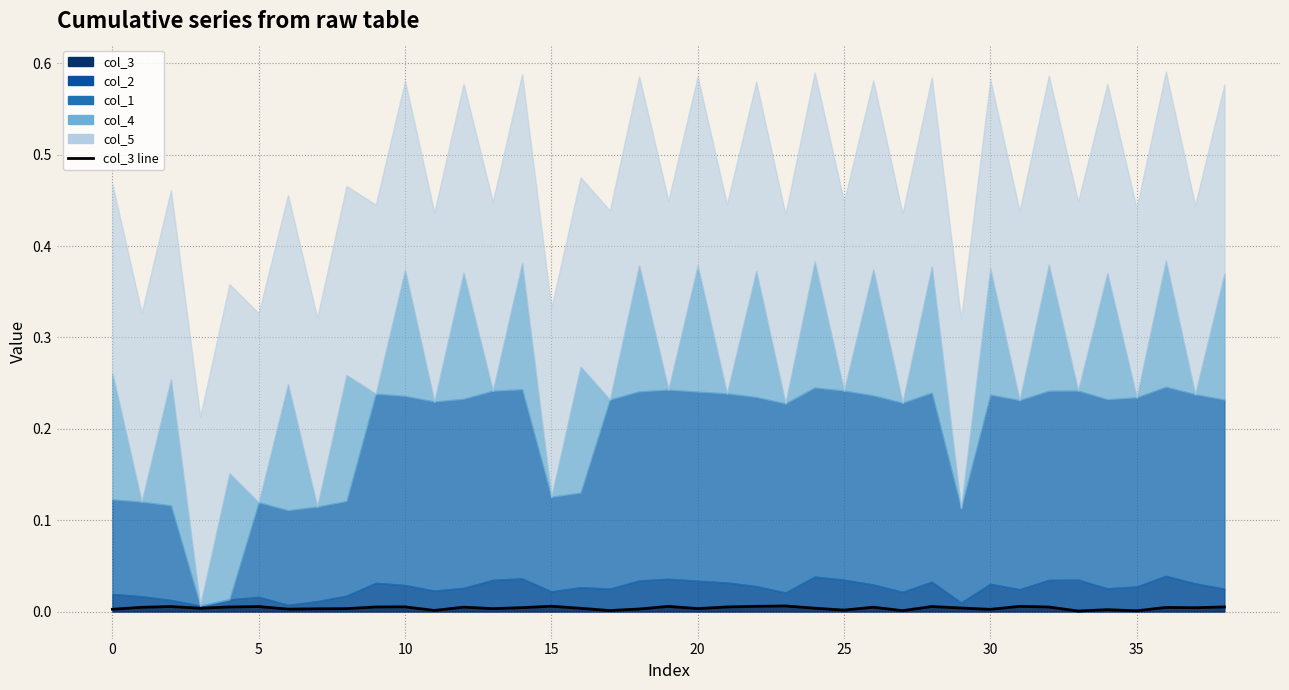

Which label corresponds to the smallest value in the chart?

33